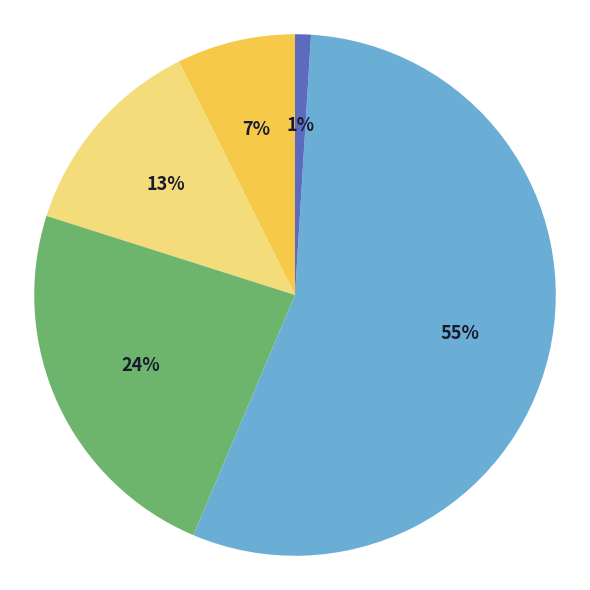

Does any single category account for the majority?

Yes